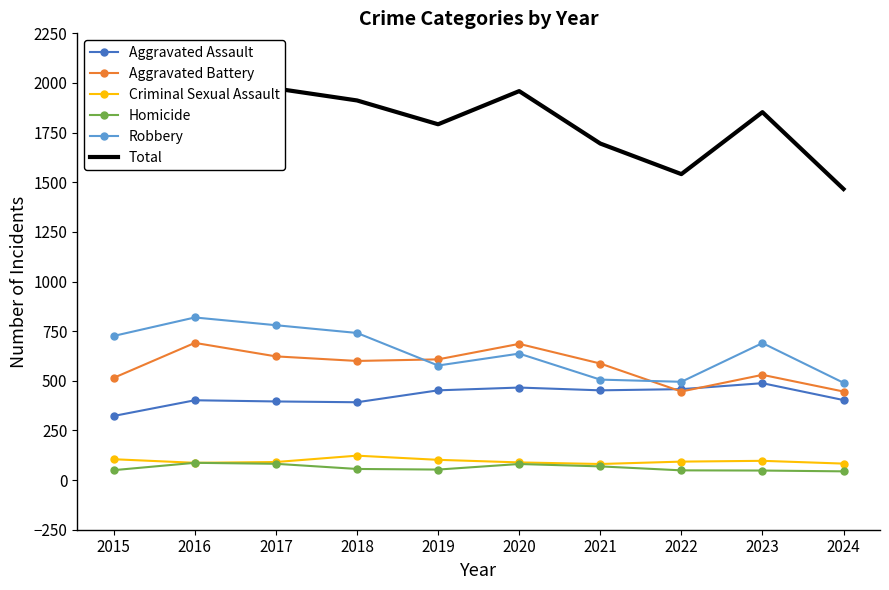

The Robbery series shows 490 at 2024. True or false?

True